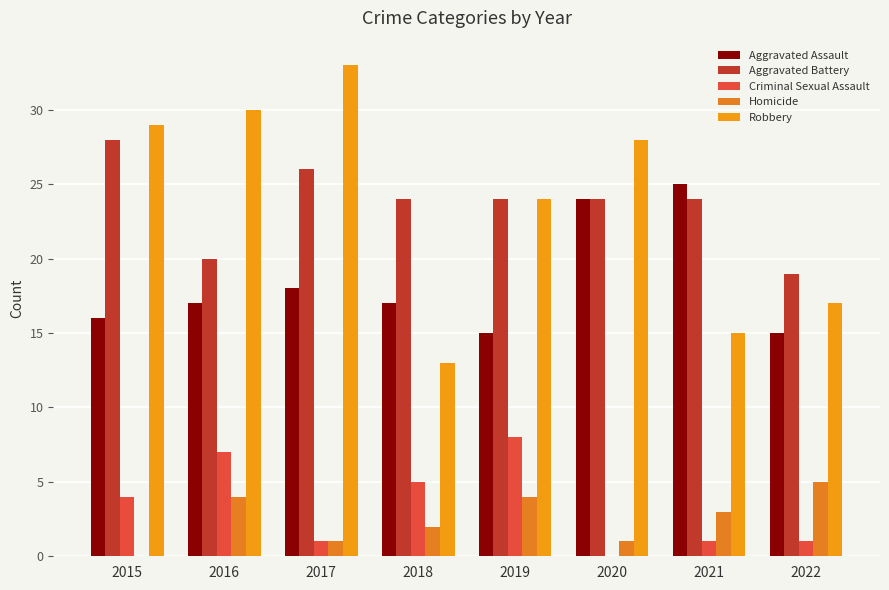

At how many categories does at least one series exceed 1?

8